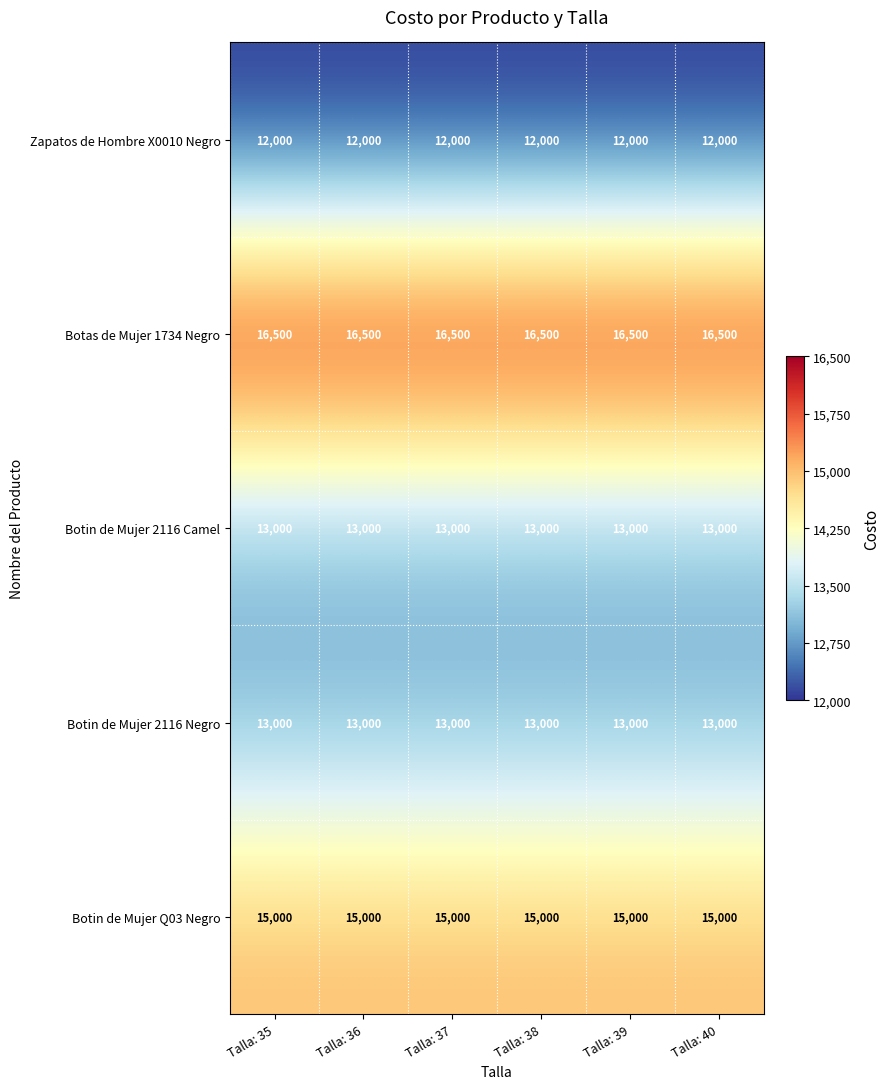

What is the difference between the highest and lowest values at Talla: 36?

4500